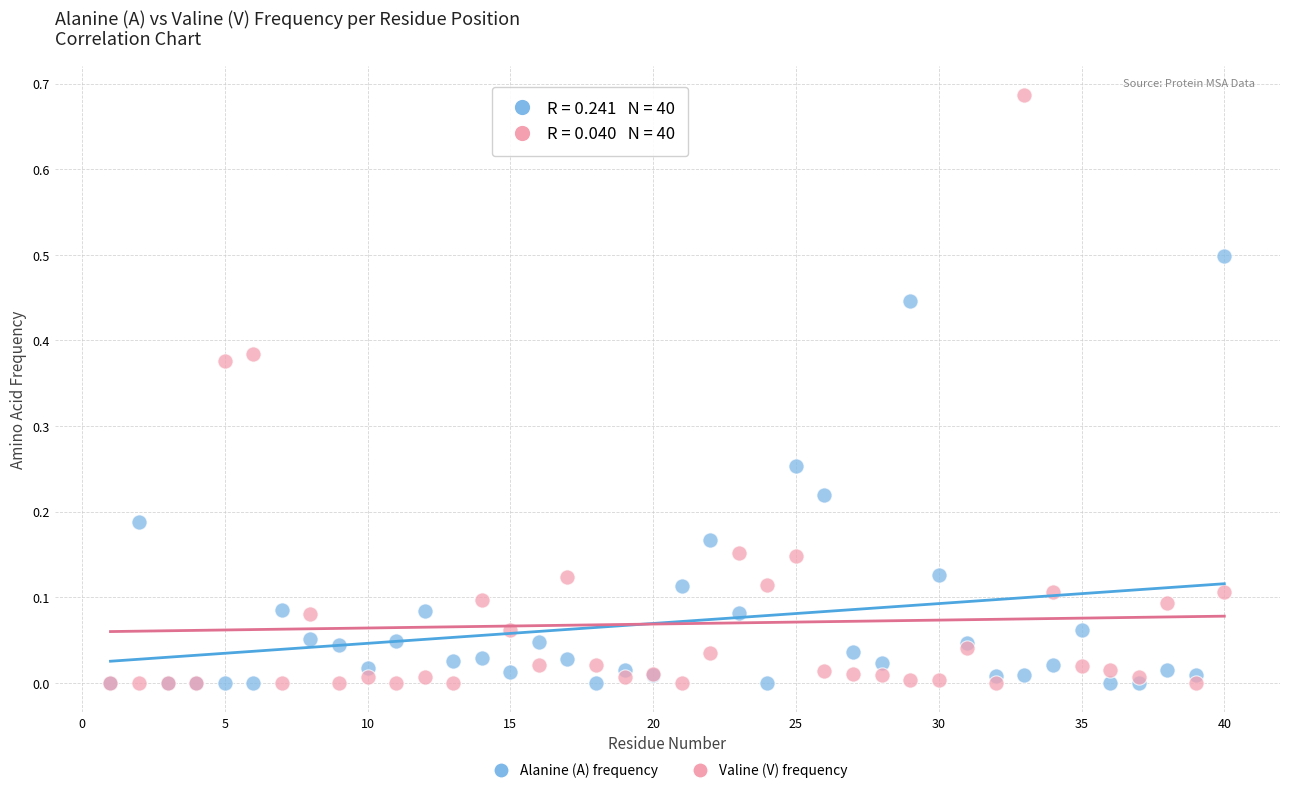

What are all the series names shown in the legend?

Alanine (A) frequency, Valine (V) frequency